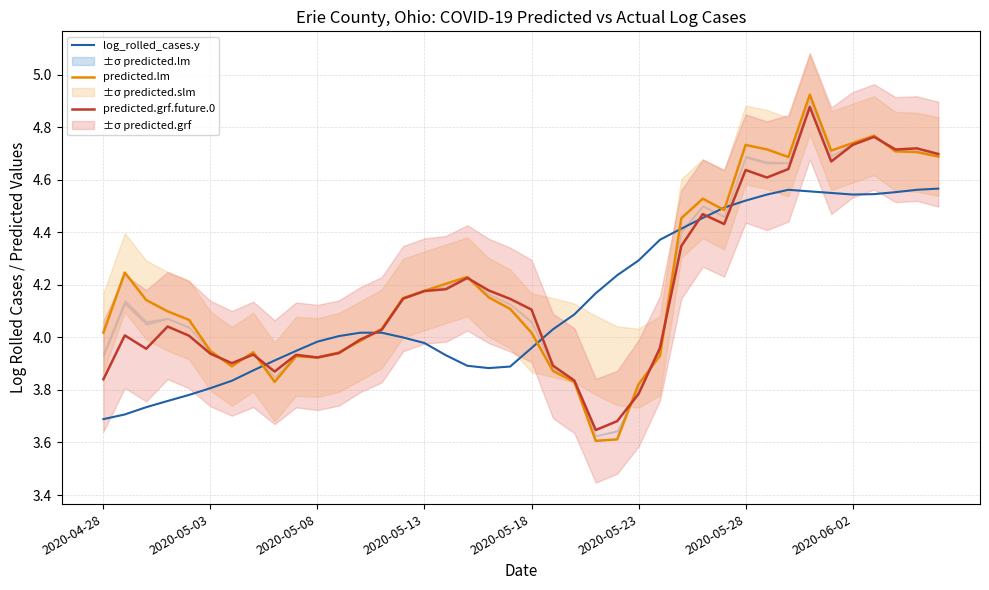

What is the value of the predicted.grf.future.0 point at the 23rd from the left?

3.8